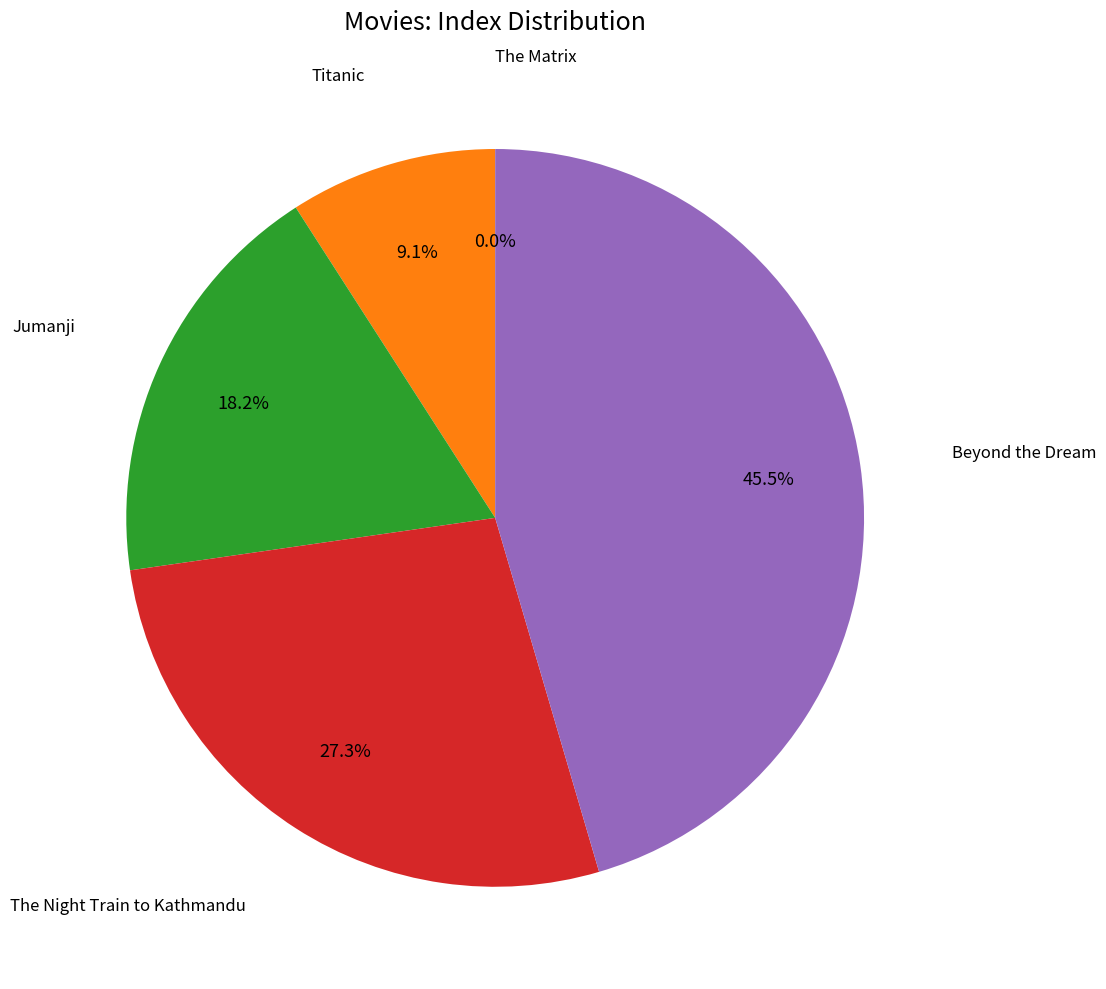

Does Beyond the Dream account for over 50% of the chart?

No